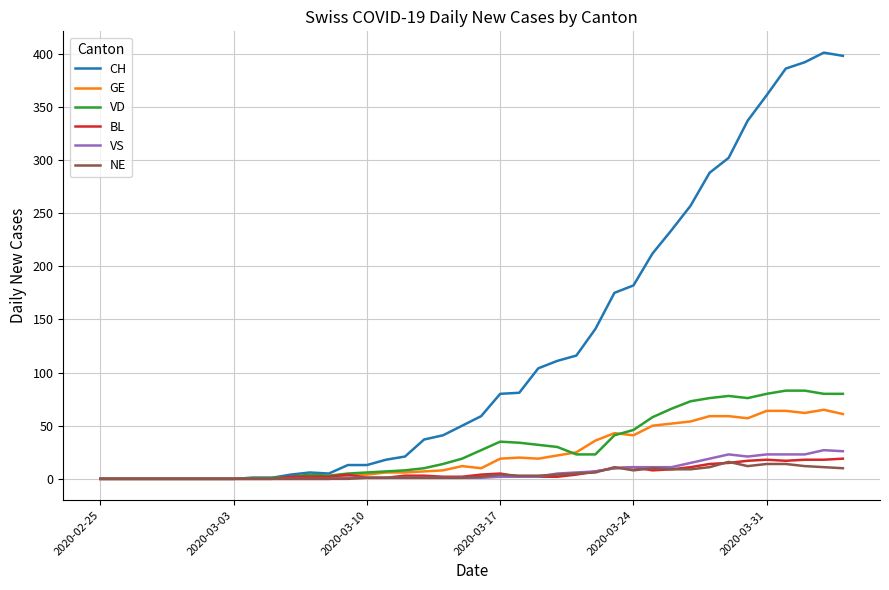

Which series has the largest range (max minus min)?

CH